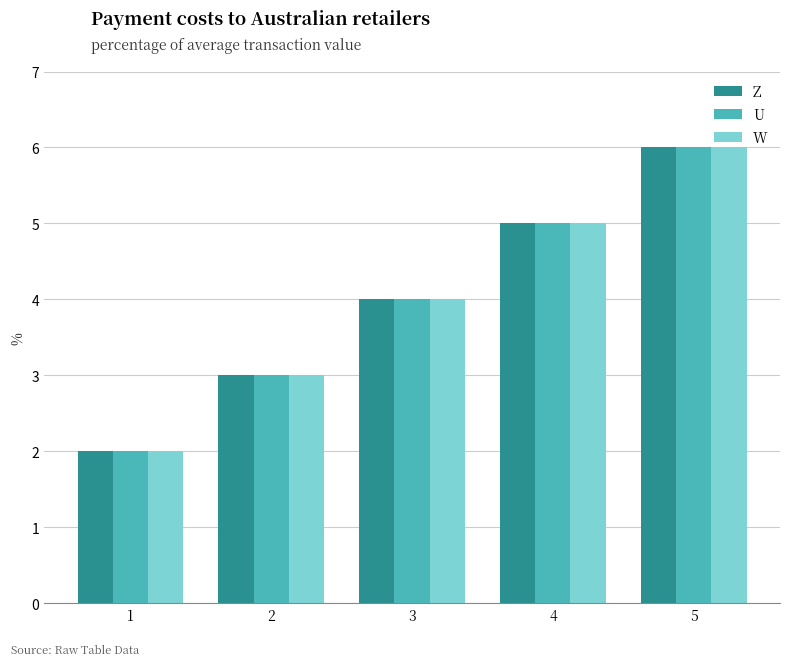

What is the difference between the U values at 1 and 3?

2